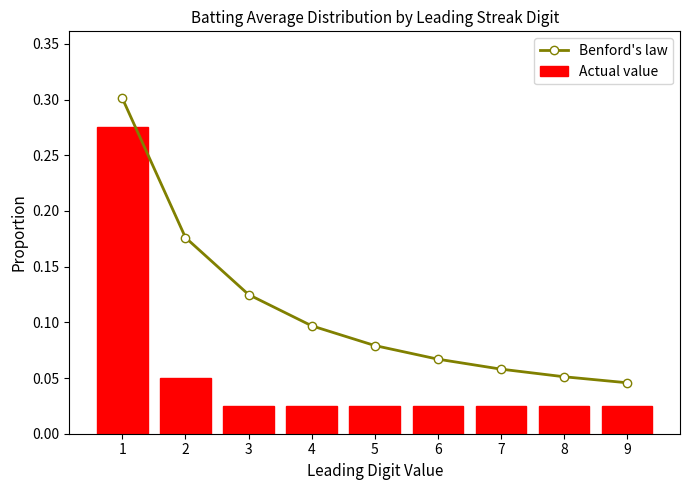

At which label does Benford's law reach its minimum?

9